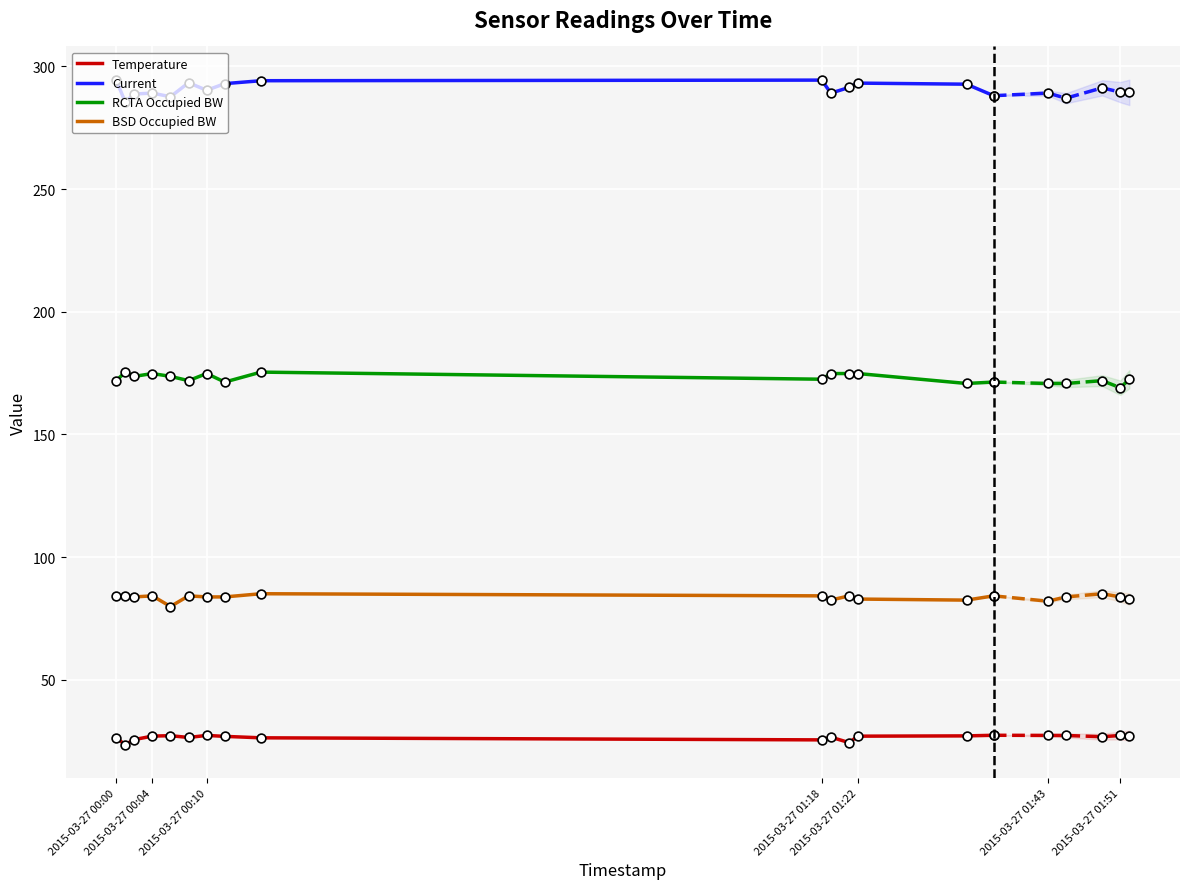

Which series has the largest total across all categories?

Current